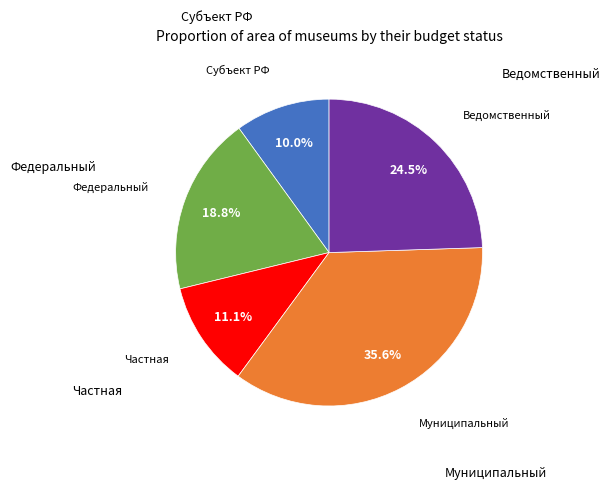

Is there any slice that represents more than half of the pie?

No